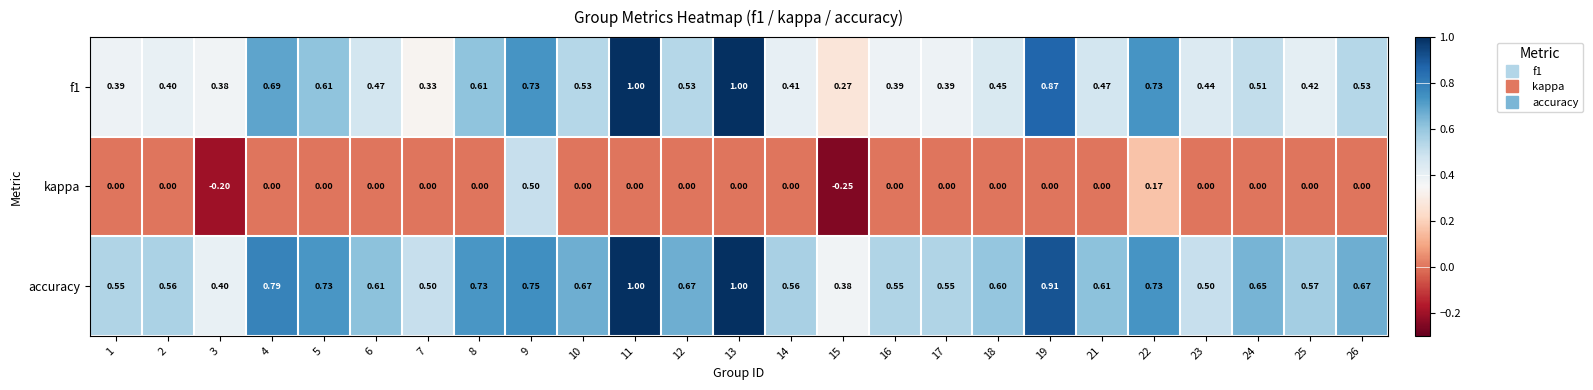

Which series has the largest range (max minus min)?

kappa